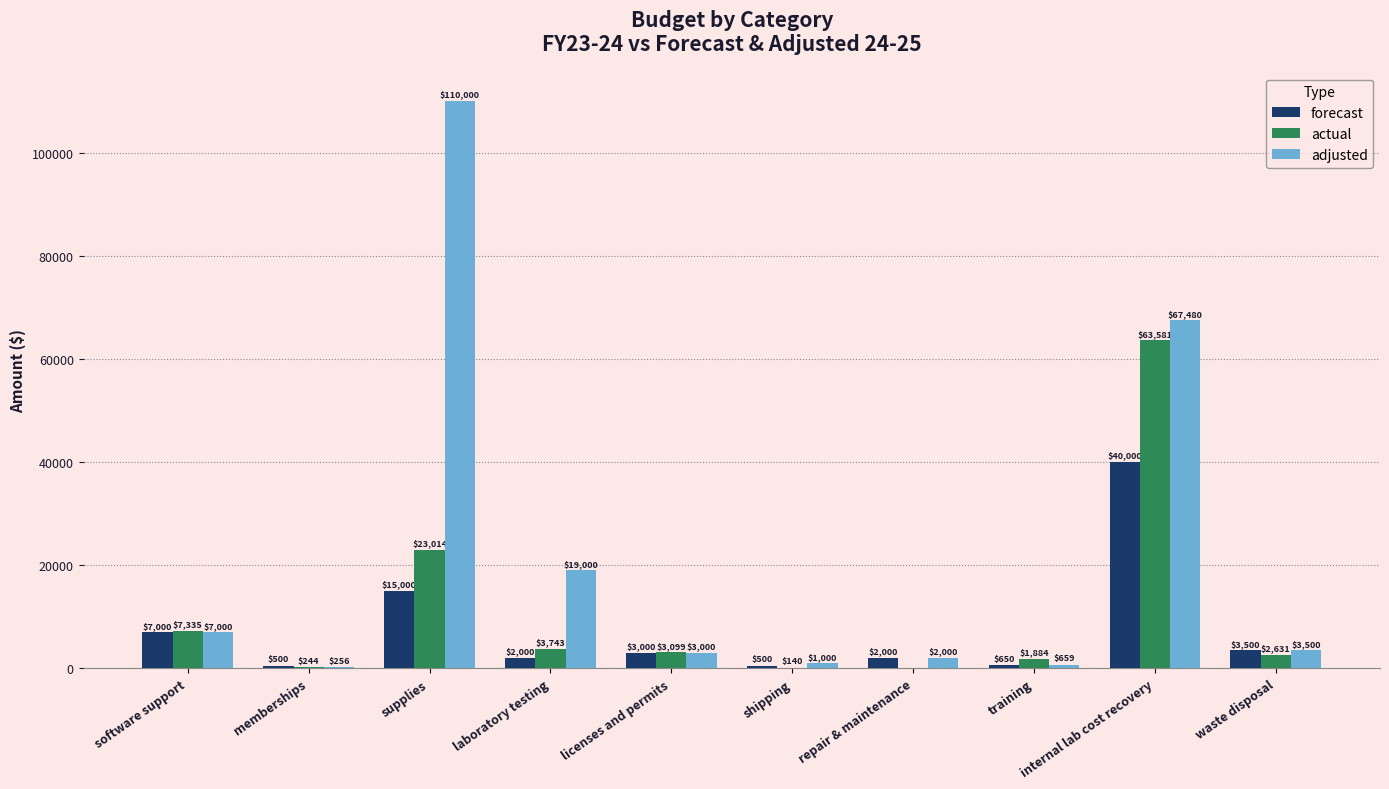

What is the sum of the adjusted values at software support and shipping?

8000.0